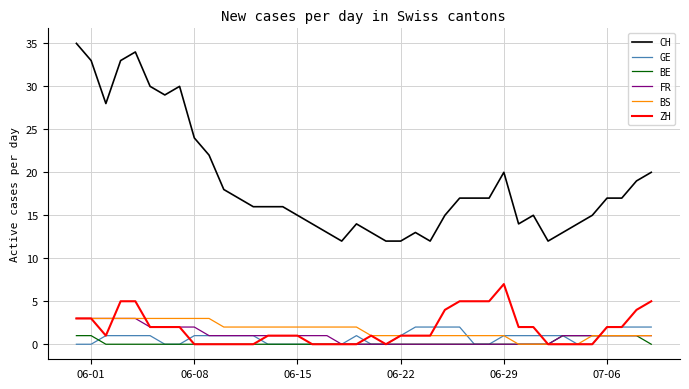

Which series has the widest spread of values?

CH